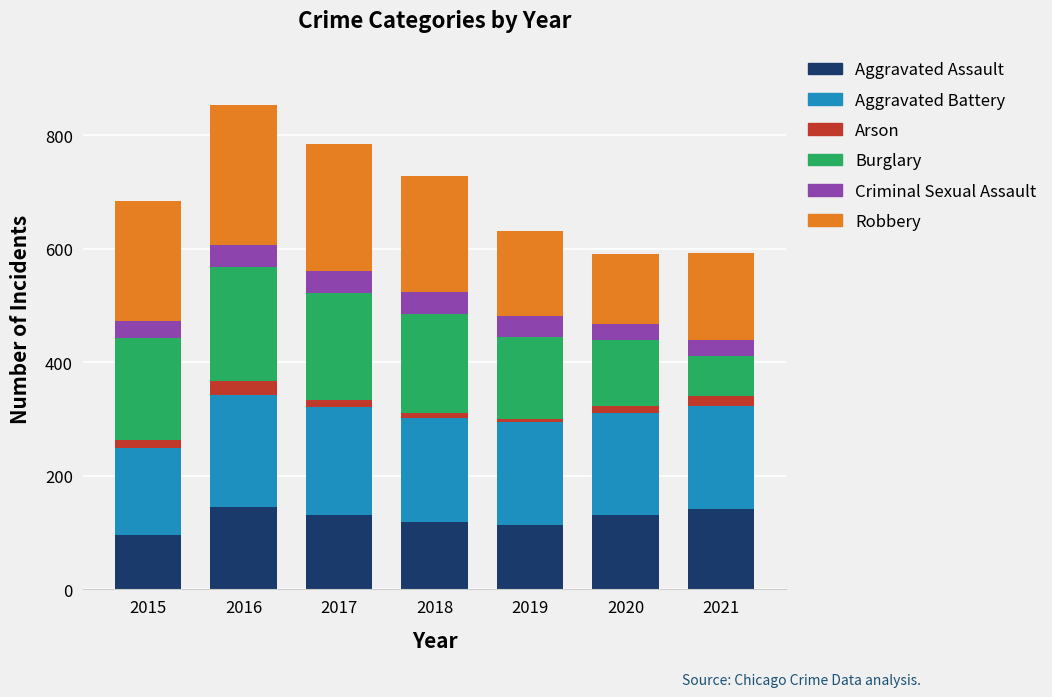

How many categories are shown in the chart?

7